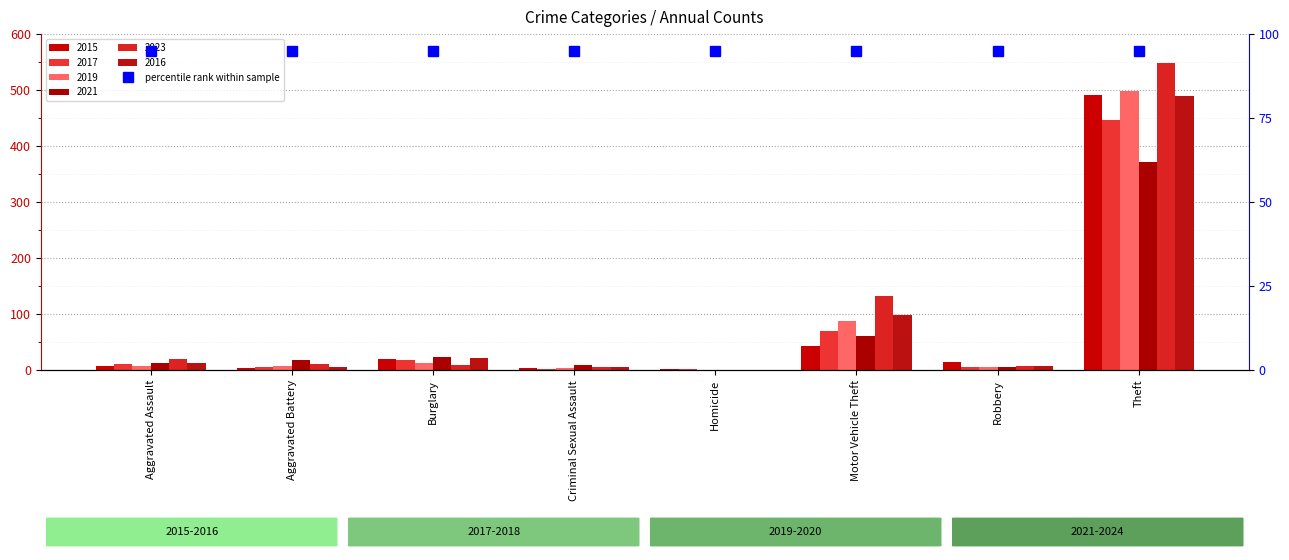

At which label is 2023 closest to 274?

Motor Vehicle Theft